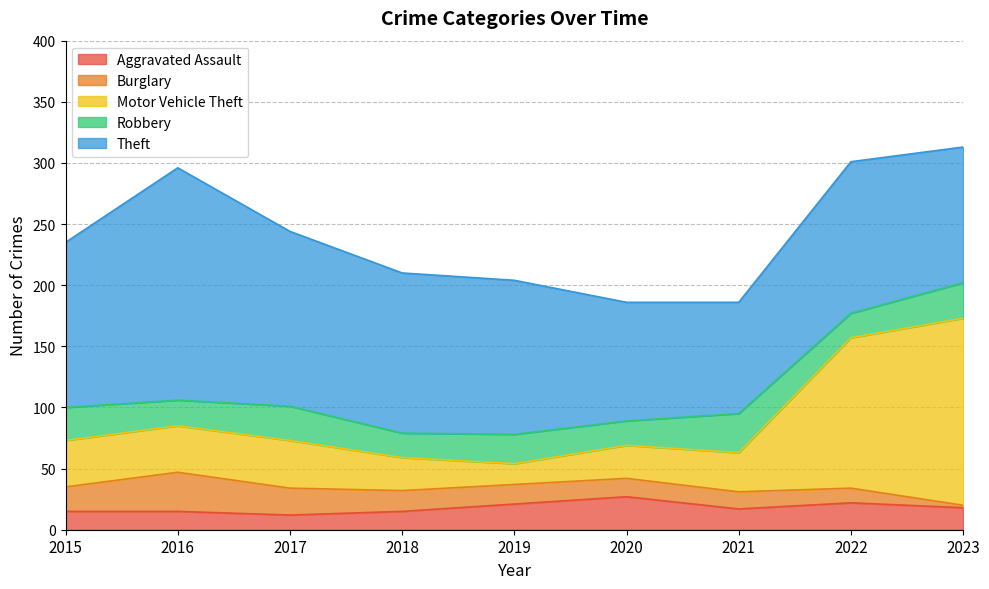

Reading left to right, transcribe all the data shown in this chart.

Aggravated Assault: 15	15	12	15	21	27	17	22	18
Burglary: 20	32	22	17	16	15	14	12	2
Motor Vehicle Theft: 38	38	39	27	17	27	32	123	153
Robbery: 27	21	28	20	24	20	32	20	29
Theft: 135	190	143	131	126	97	91	124	111